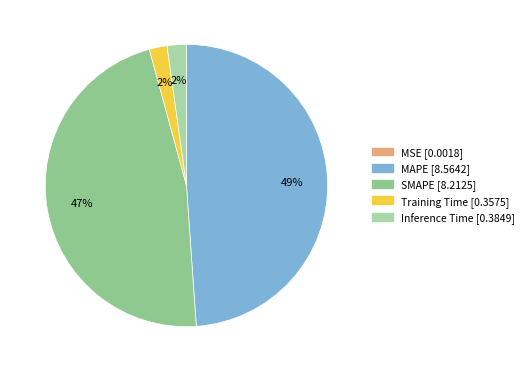

What percentage is the Training Time slice, to the nearest percent?

2%